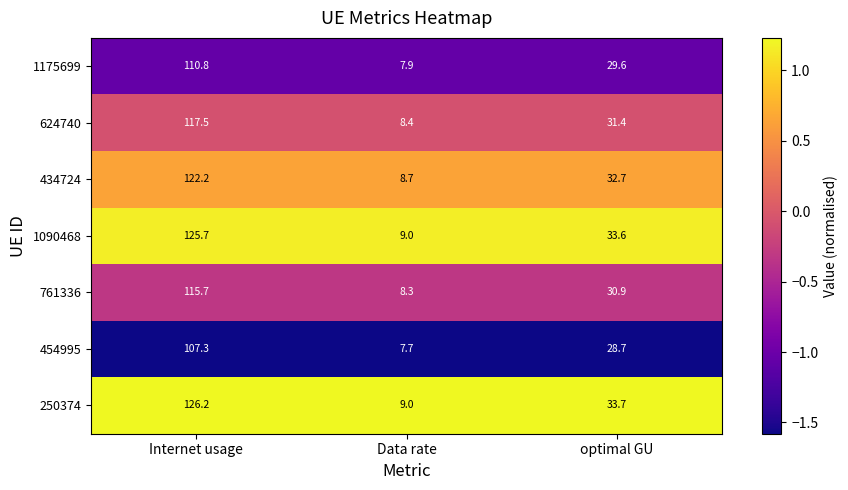

Which label corresponds to the largest value in the chart?

Internet usage